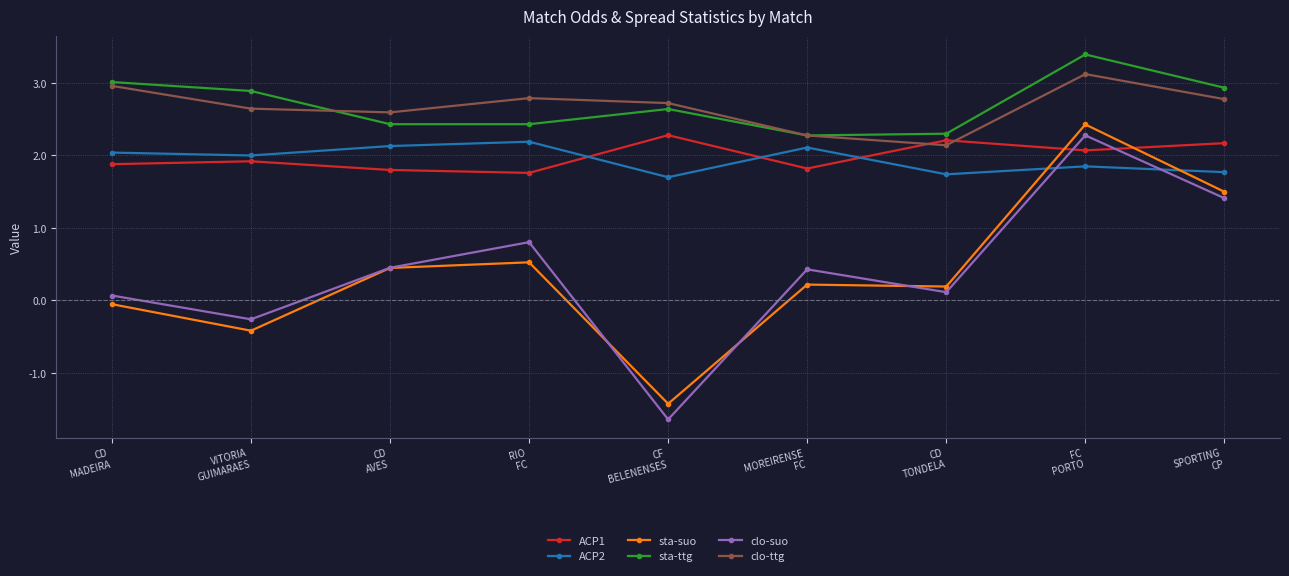

Which series has the widest spread of values?

clo-suo